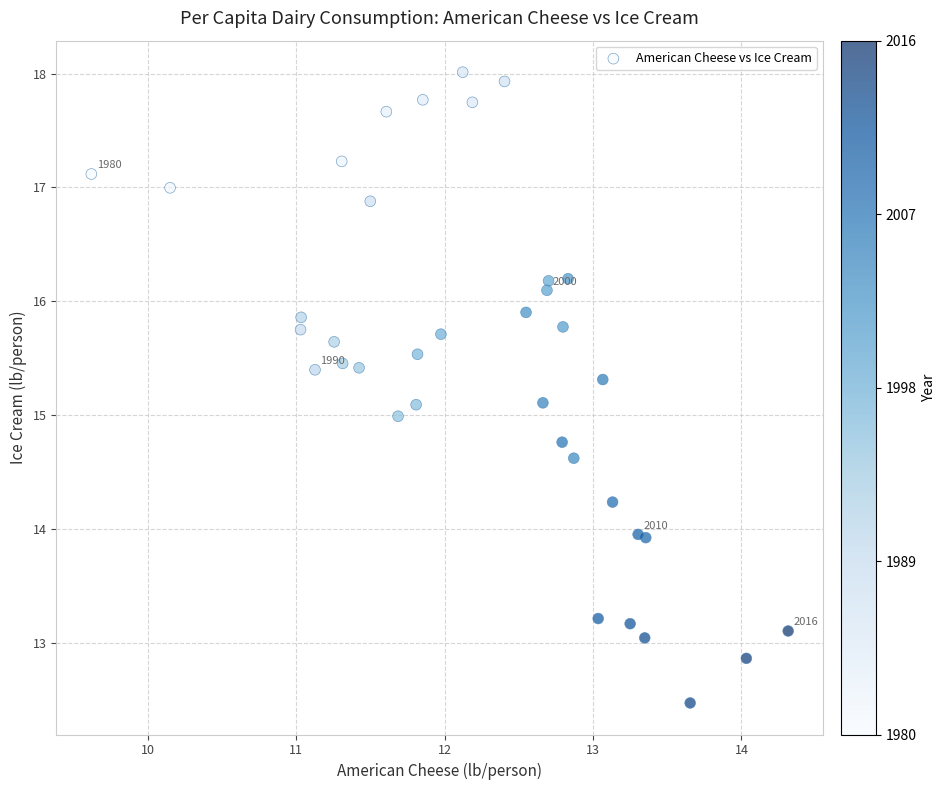

What is the range of Y values (max minus min)?

5.5